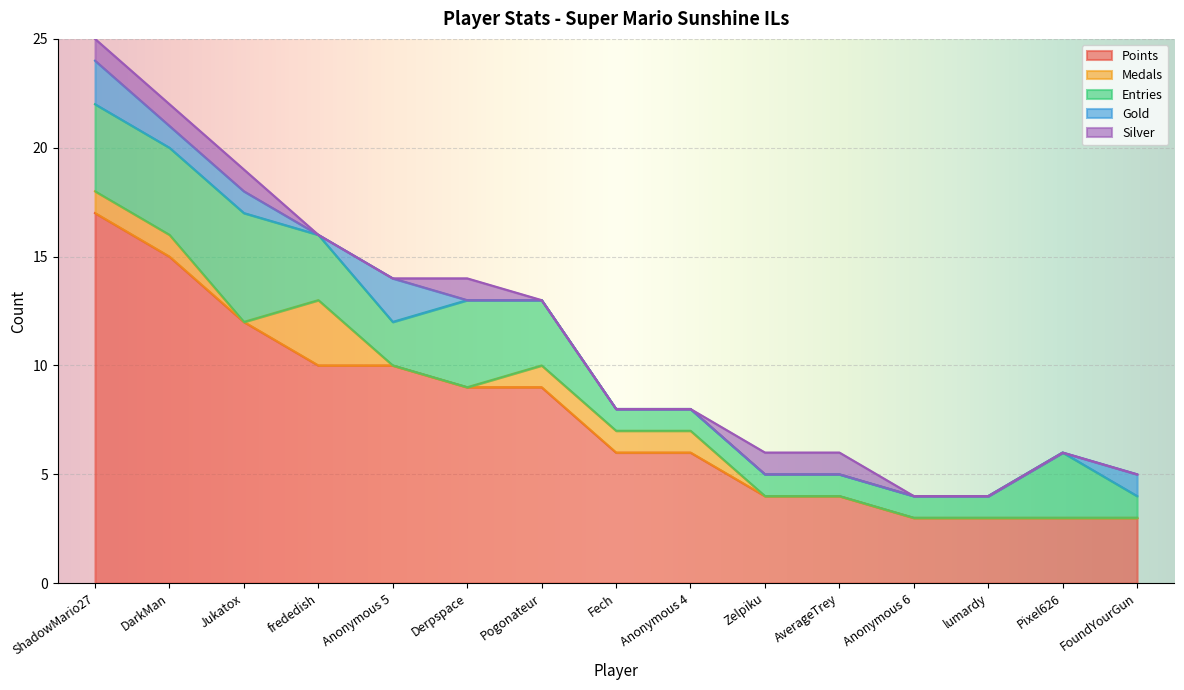

At which category does Silver reach its first local peak?

Derpspace